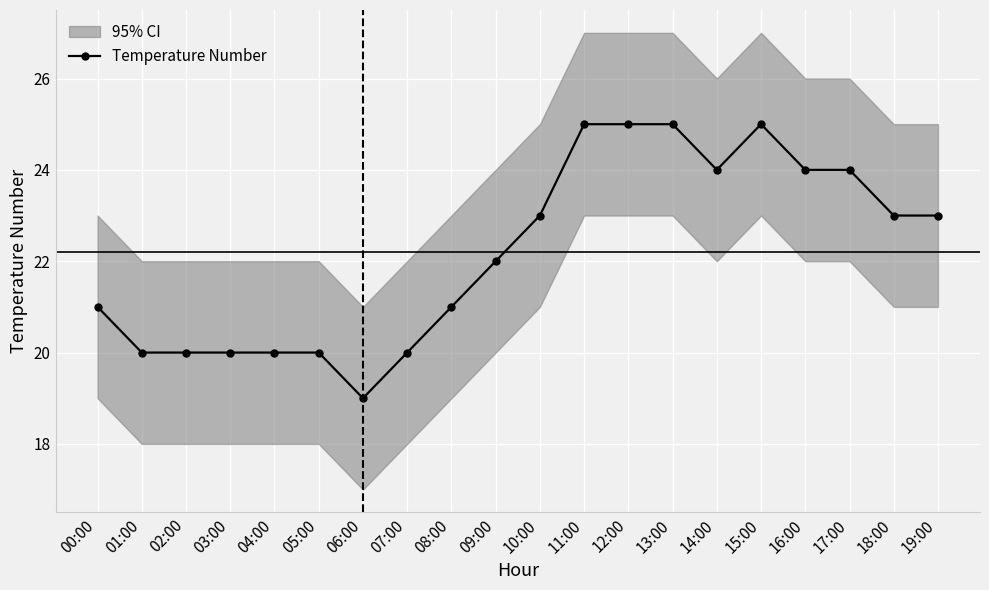

What is the difference between the values at 04:00 and 00:00?

1